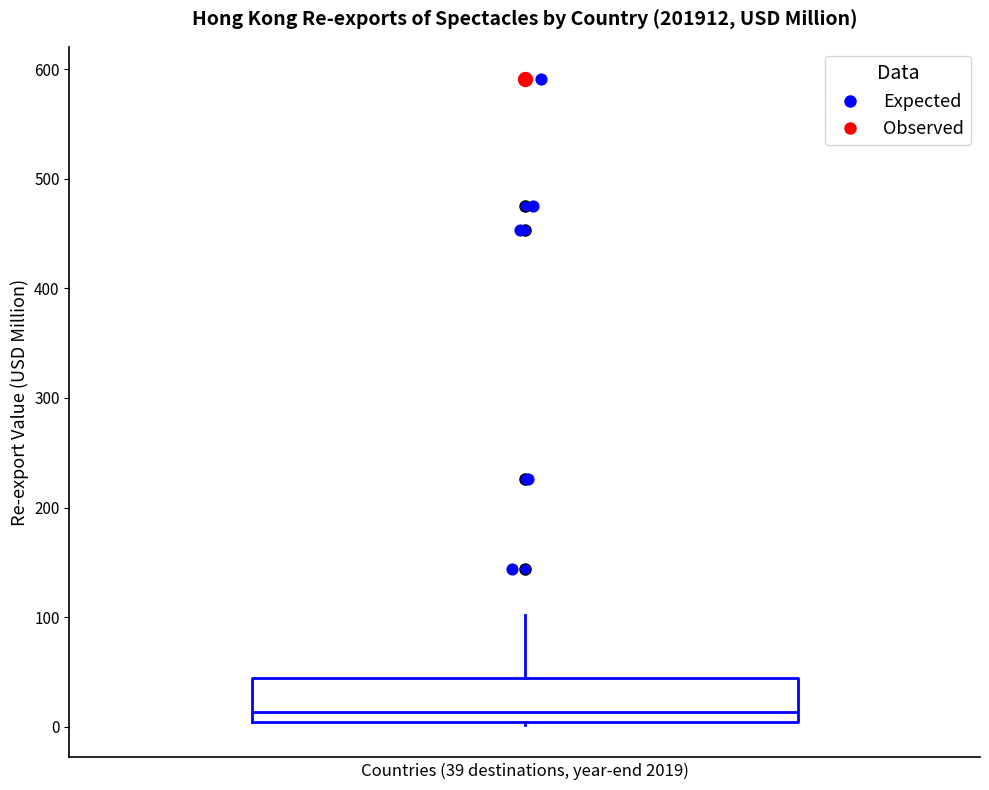

Read this box plot against the y-axis: the position of the median line, the range covered by the box, and the ends of both whiskers. The values are not printed on the chart, so give them approximately, as read against the axis.

median 10, box 0 to 40, whiskers 0 to 100